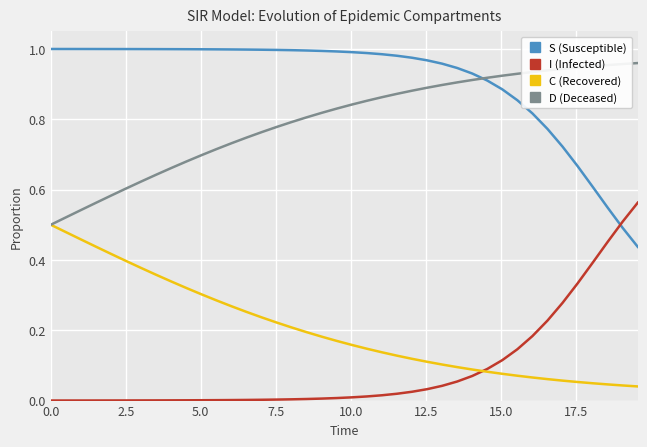

True or false: C (Recovered) and S (Susceptible) cross at least once.

False